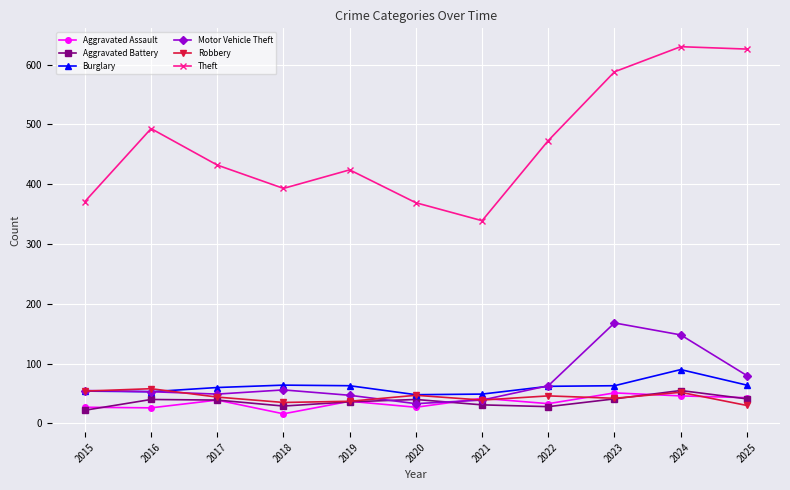

How many data points does each series have?

11